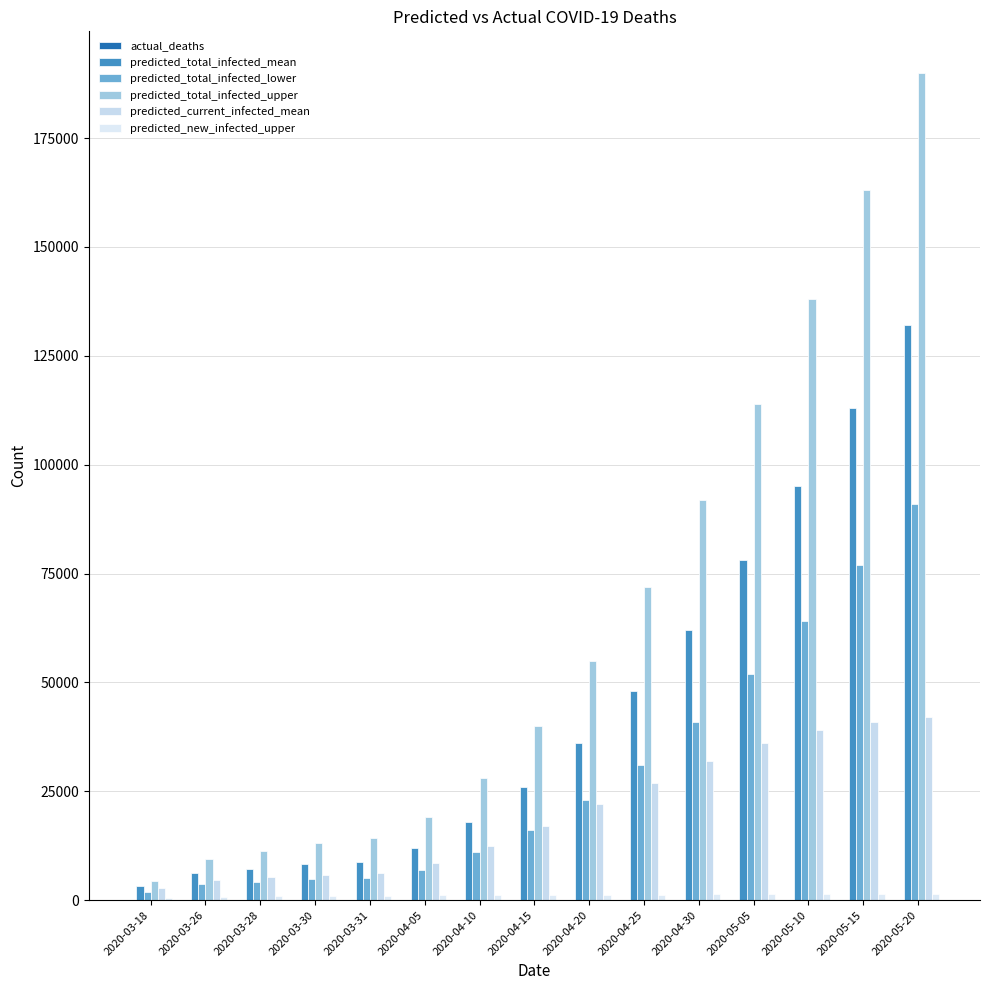

What is the sum of all predicted_total_infected_upper values?

963631